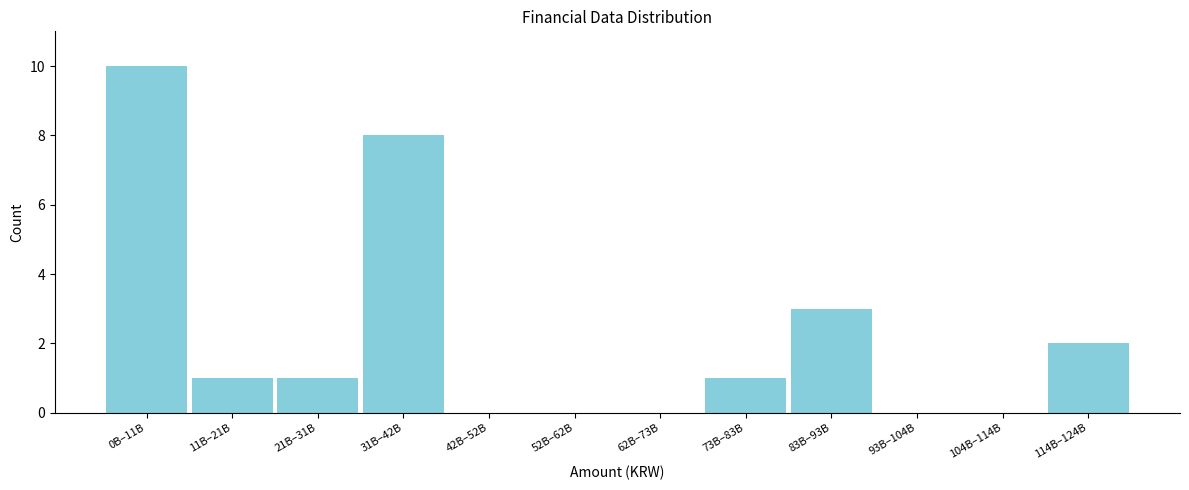

Reading left to right, transcribe all the data shown in this chart.

0B–11B=10	11B–21B=1	21B–31B=1	31B–42B=8	42B–52B=0	52B–62B=0	62B–73B=0	73B–83B=1	83B–93B=3	93B–104B=0	104B–114B=0	114B–124B=2